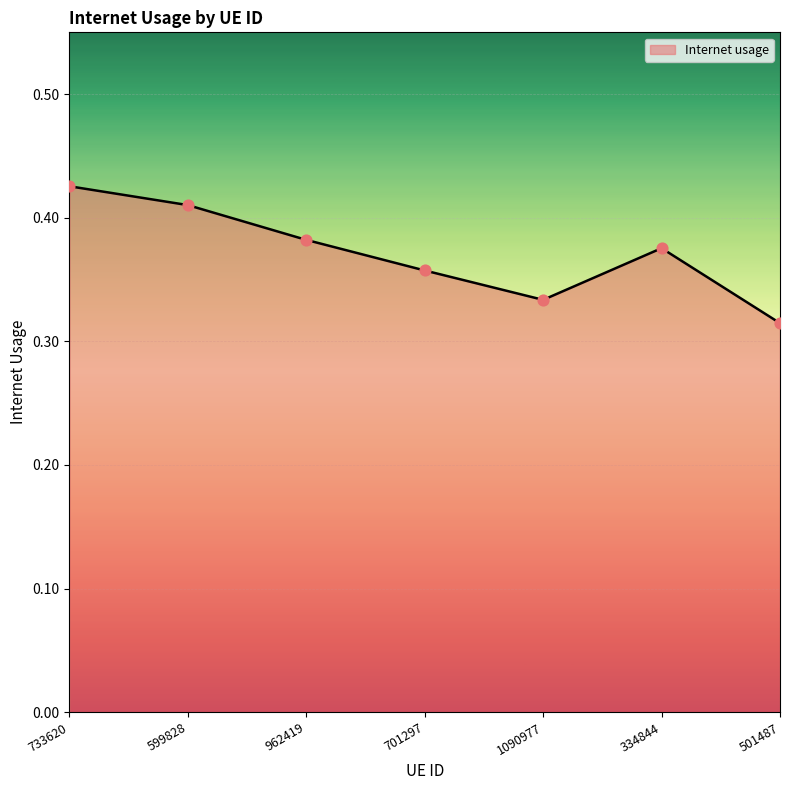

What is the change in value from 733620 to 501487?

-0.1